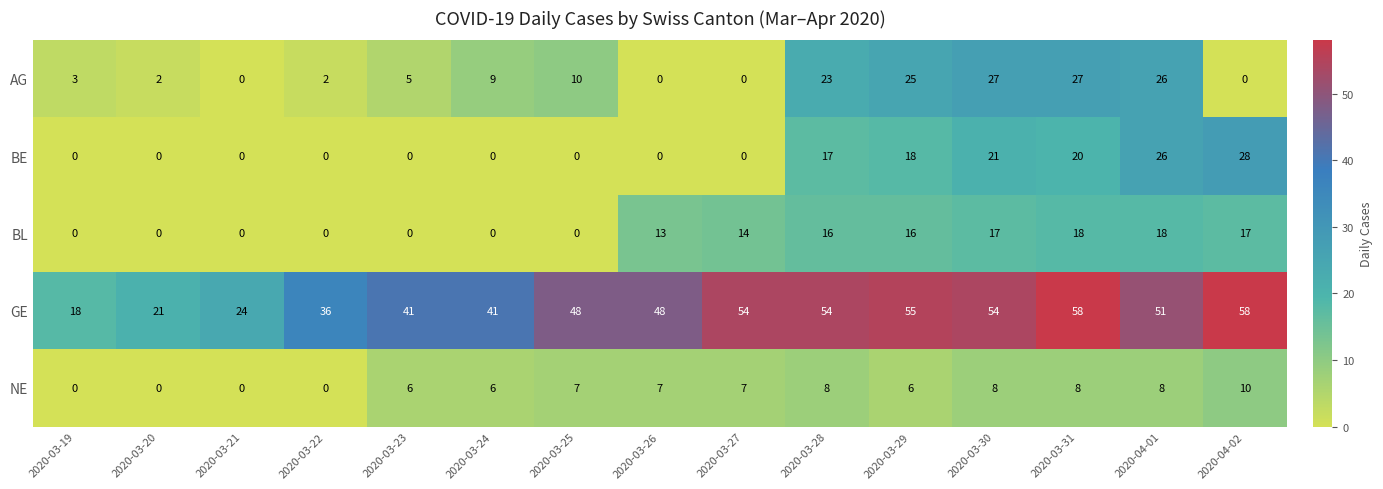

How many categories are shown in the chart?

15